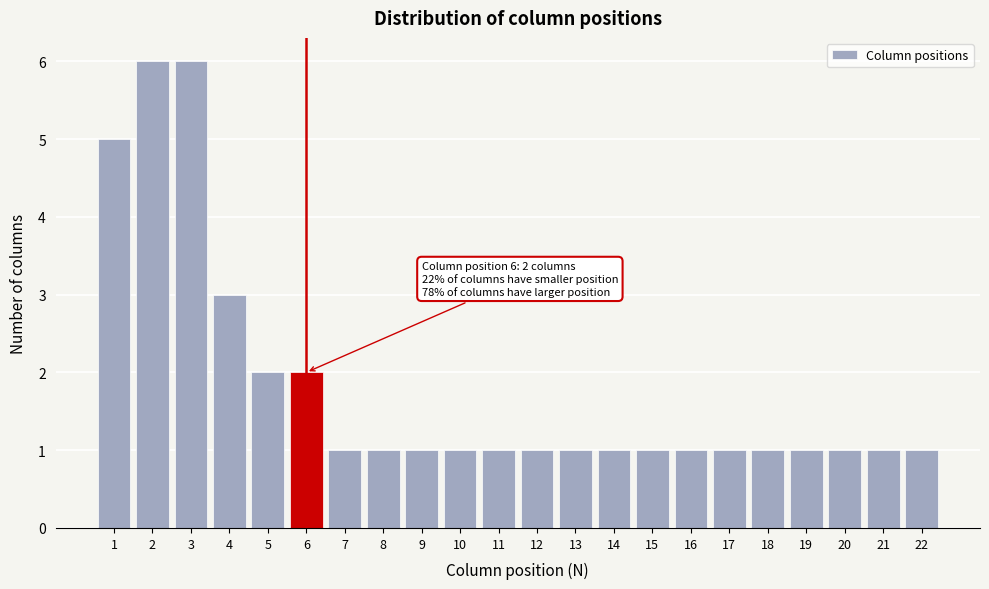

Reading right to left, what are all the values shown in this chart?

1	1	1	1	1	1	1	1	1	1	1	1	1	1	1	1	2	2	3	6	6	5